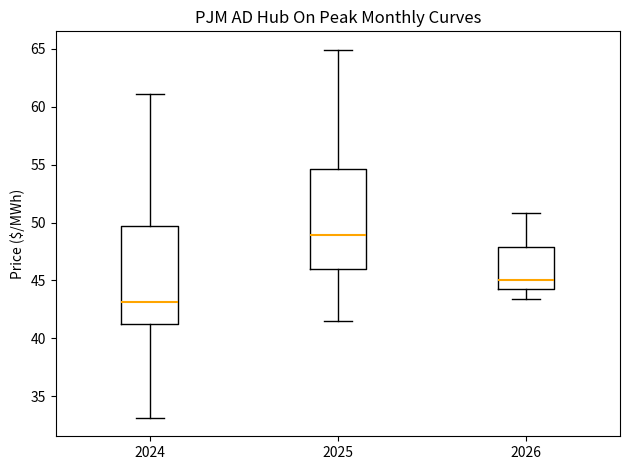

Reading left to right, transcribe this box plot: for each box, give where its median line is, the range the box spans, and where its two whiskers end, as read against the y-axis. The values are not printed on the chart, so give them approximately, as read against the axis.

2024: median 43.0, box 41.5 to 49.5, whiskers 33.0 to 61.0
2025: median 49.0, box 46.0 to 54.5, whiskers 41.5 to 65.0
2026: median 45.0, box 44.0 to 48.0, whiskers 43.5 to 51.0